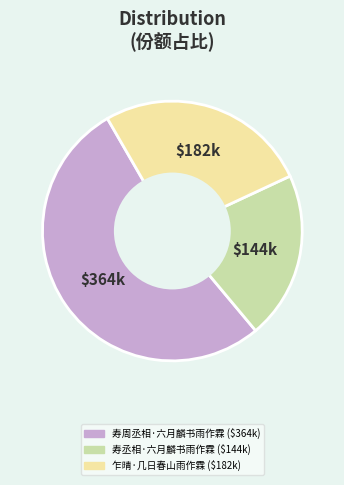

What is the ratio of the value at 寿周丞相·六月麟书雨作霖 to the value at 寿丞相·六月麟书雨作霖?

2.5